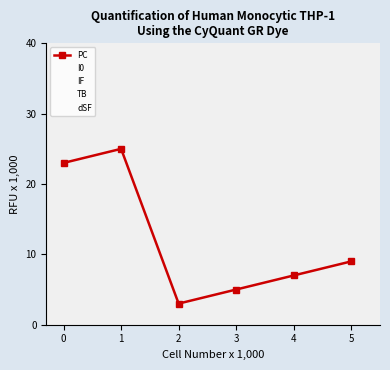

Reading left to right, list all the values displayed in this chart.

PC: 23	25	3	5	7	9
I0: 1	4	7	4	7	9
IF: 1	4	7	4	8	9
TB: 0	1	0	1	1	10
dSF: -2	-2	-2	5	-4	5